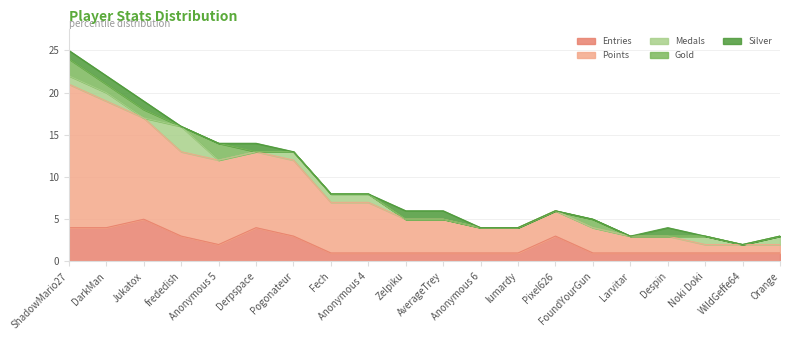

What are all the series names shown in the legend?

Entries, Points, Medals, Gold, Silver